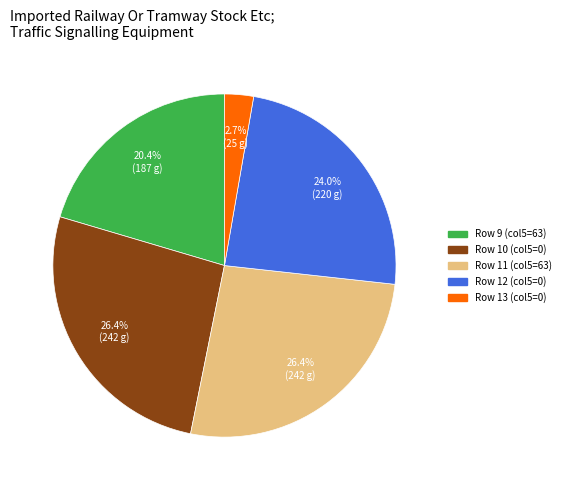

To the nearest percent, what is the difference between the largest and smallest slice percentages?

24%